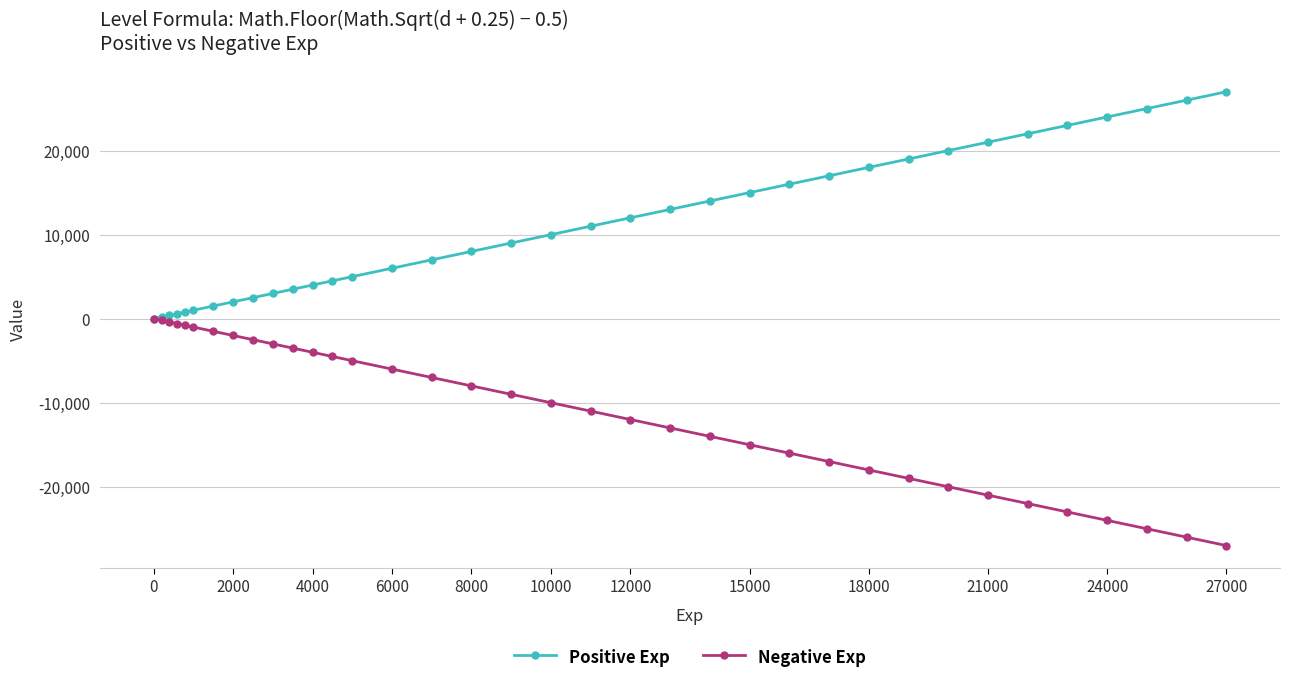

Rank the series by their average value, from lowest to highest.

Negative Exp, Positive Exp